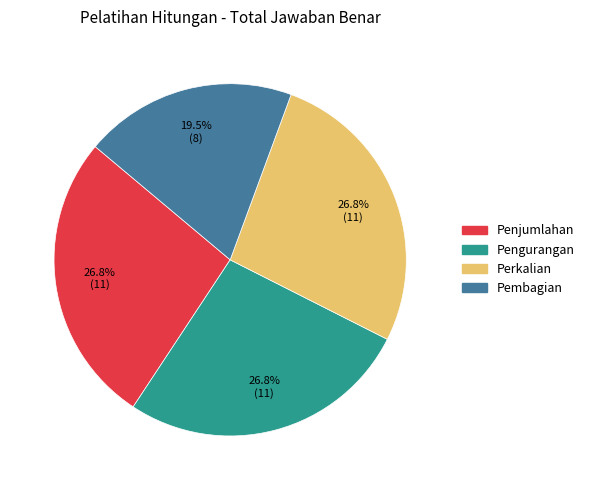

The Pengurangan slice represents 27% of the pie. True or false?

True